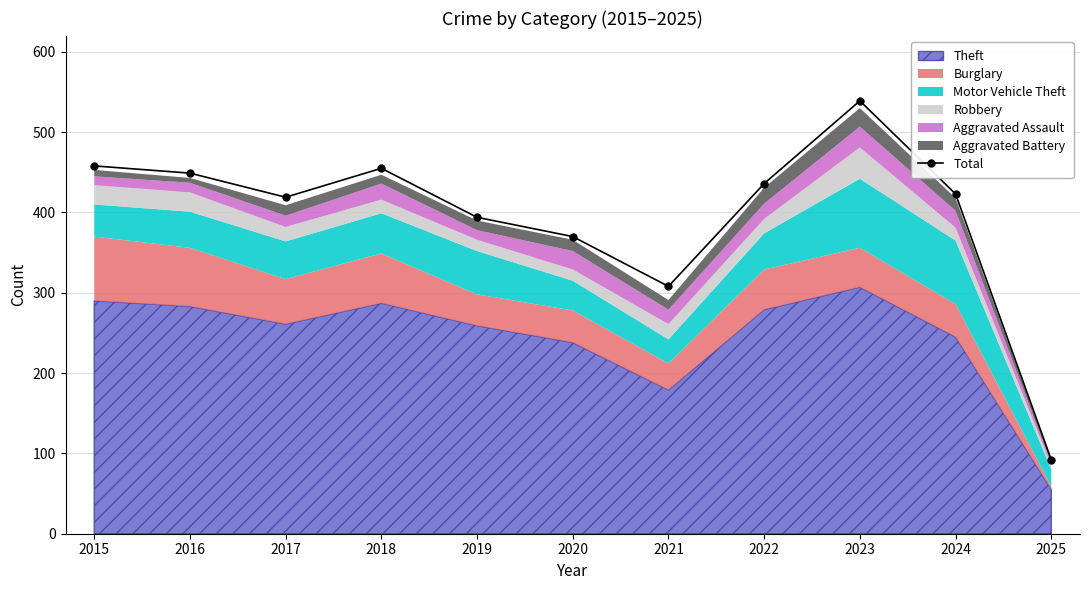

The chart shows a value of 913 at 2023. True or false?

False